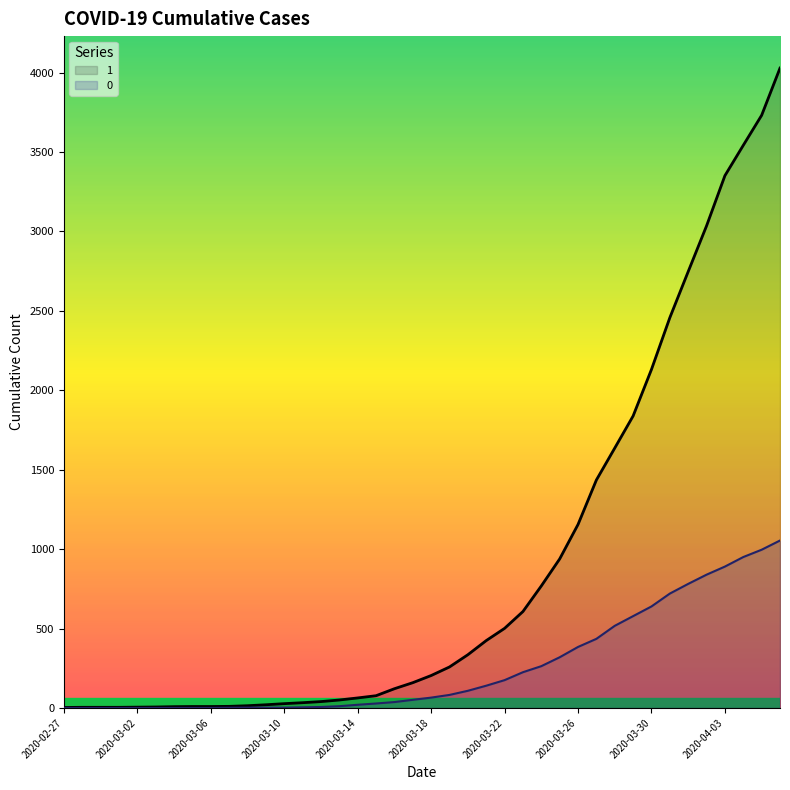

What is the difference between the maximum and minimum values in the 1 series?

4025